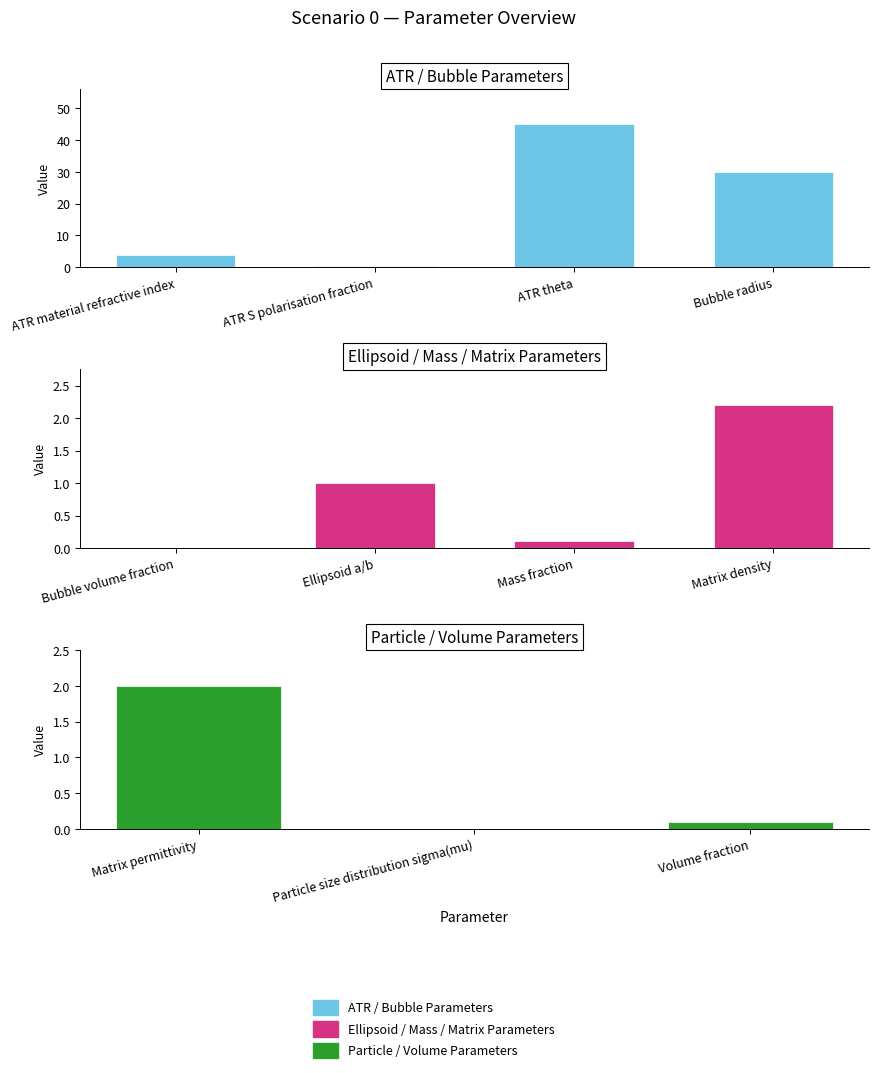

Approximately how many times larger is the value at ATR theta compared to Matrix density?

20.5